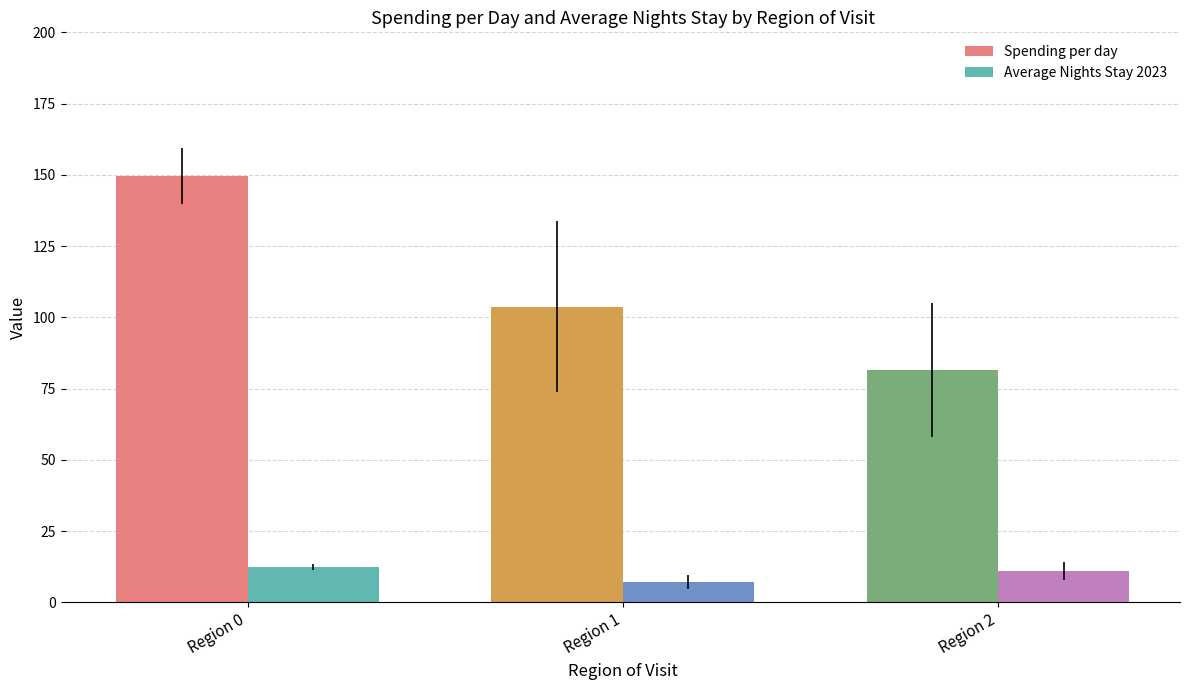

What is the difference between the maximum and minimum values in the Spending per day series?

68.1